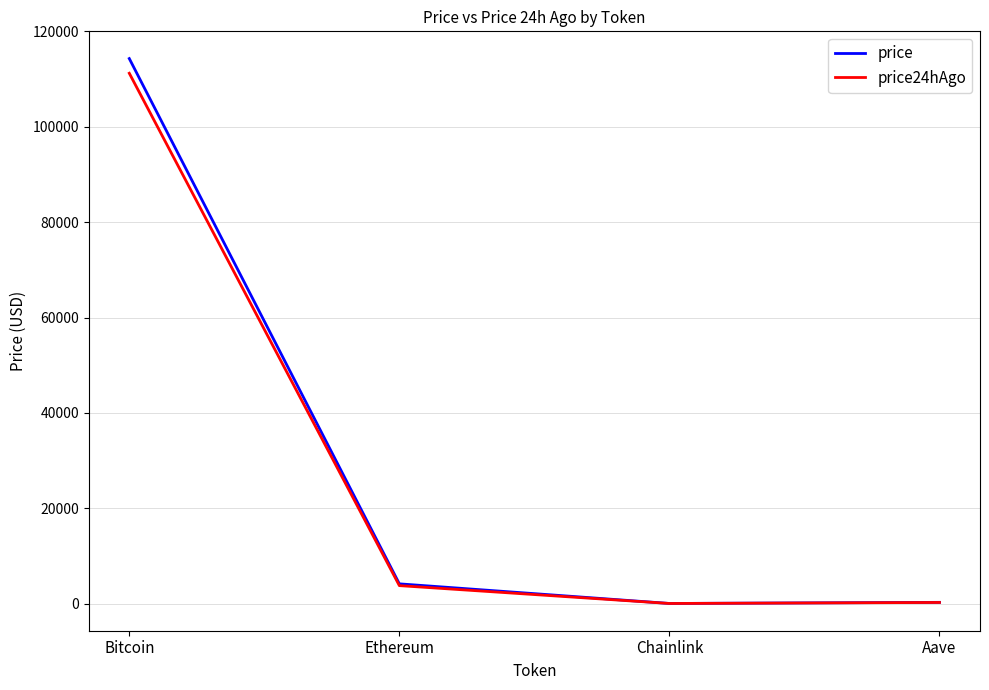

At which label does price first exceed 4136?

Bitcoin